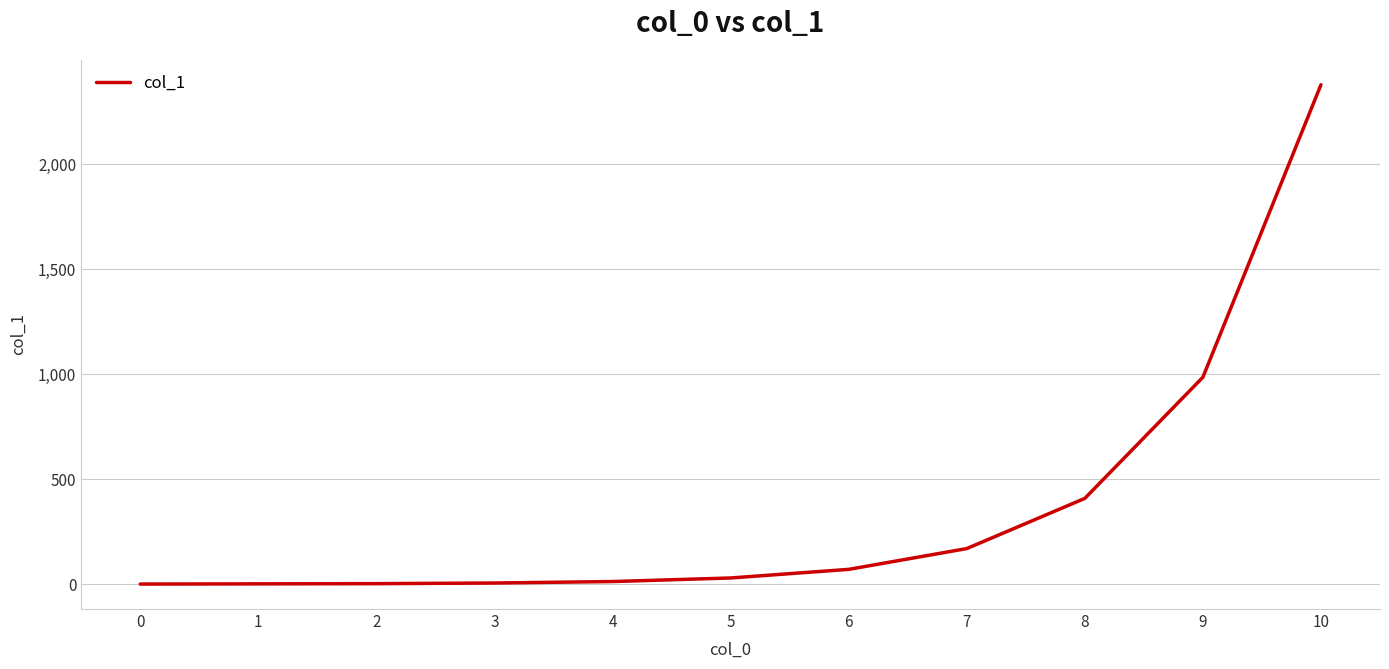

Count the number of data series in this chart.

1